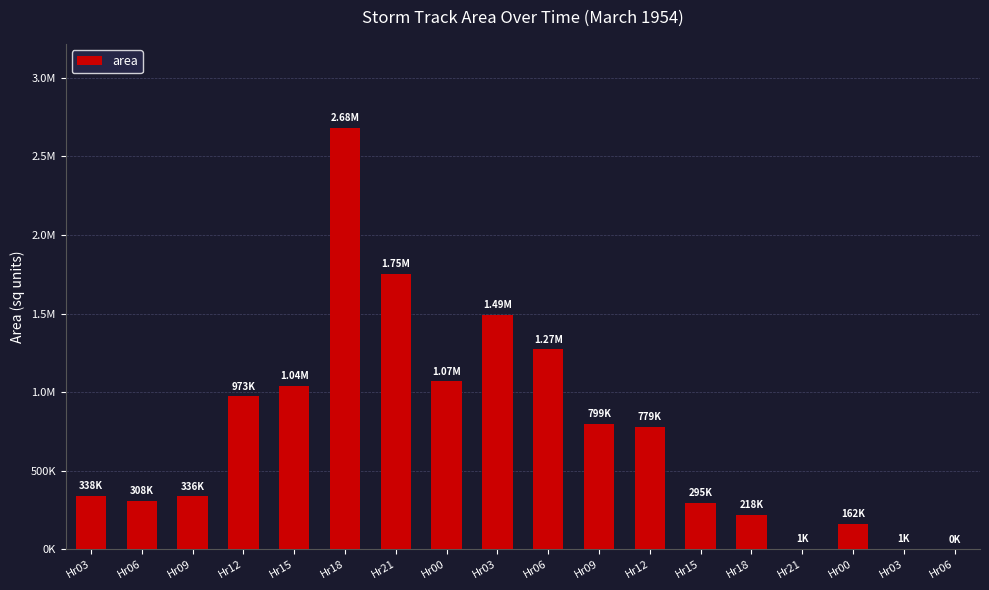

What is the sum of all values?

13515000